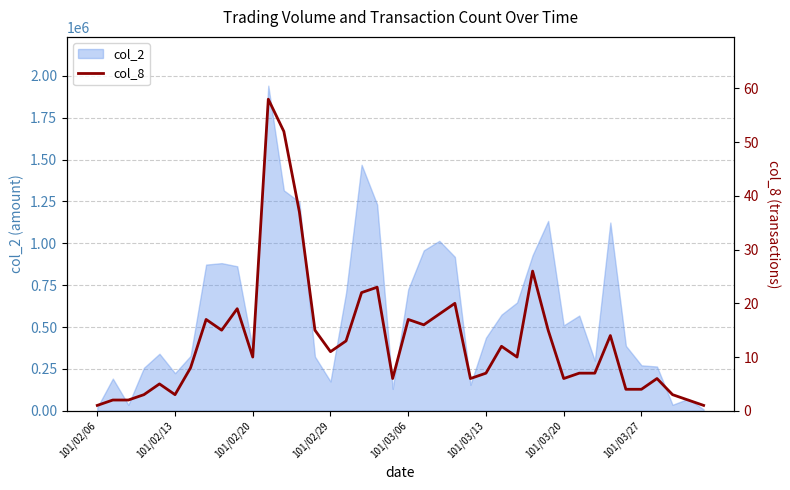

What is the sum of the values at 101/02/13 and 25?

9